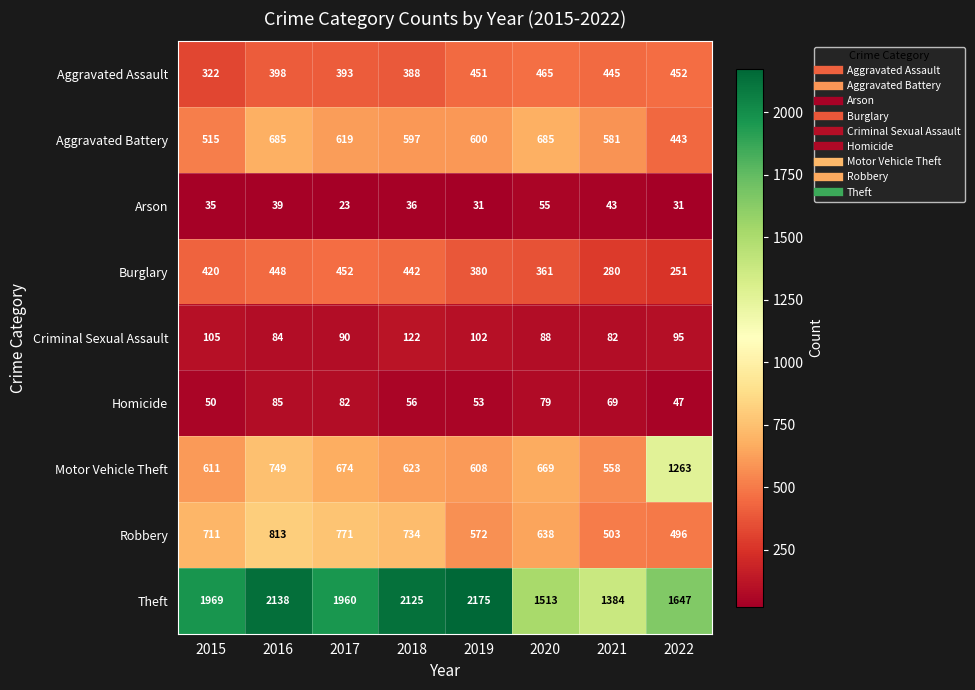

How many distinct data groups are displayed?

9